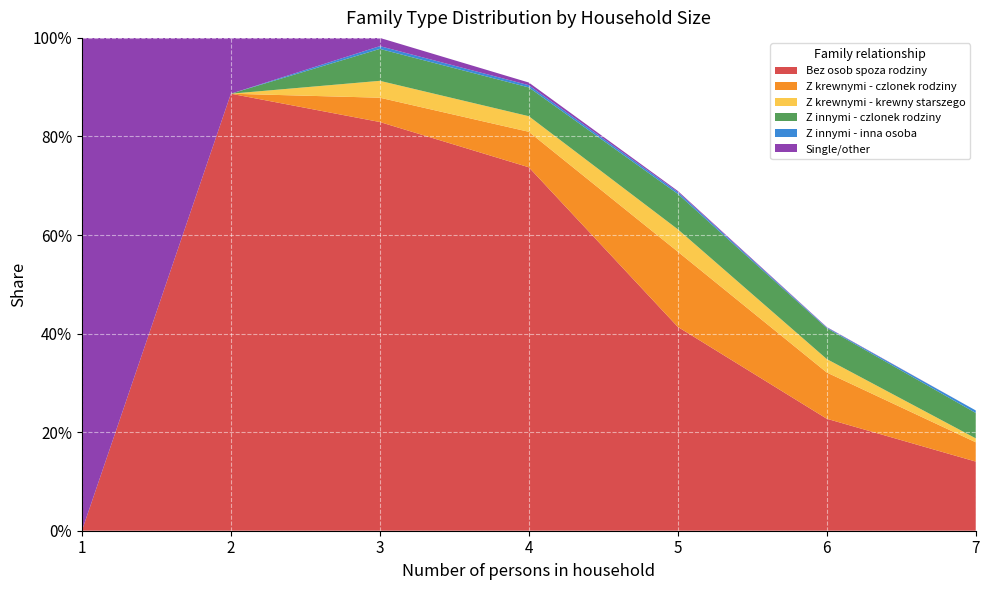

Reading left to right, transcribe all the data shown in this chart.

Bez osob spoza rodziny: 1=0.0	2=0.9	3=0.8	4=0.7	5=0.4	6=0.2	7=0.1
Z krewnymi - czlonek rodziny: 1=0.0	2=0.0	3=0.0	4=0.1	5=0.2	6=0.1	7=0.0
Z krewnymi - krewny starszego: 1=0.0	2=0.0	3=0.0	4=0.0	5=0.0	6=0.0	7=0.0
Z innymi - czlonek rodziny: 1=0.0	2=0.0	3=0.1	4=0.1	5=0.1	6=0.1	7=0.1
Z innymi - inna osoba: 1=0.0	2=0.0	3=0.0	4=0.0	5=0.0	6=0.0	7=0.0
Single/other: 1=1.0	2=0.1	3=0.0	4=0.0	5=0.0	6=0.0	7=0.0